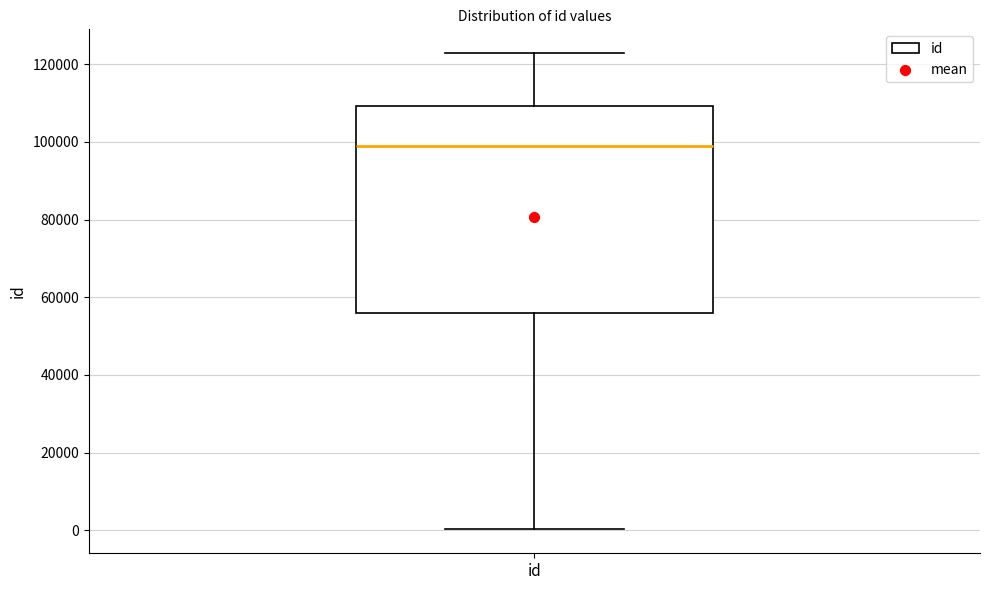

Where is the lower edge of the box for id on the y-axis? The values are not printed on the chart, so give them approximately, as read against the axis.

56000